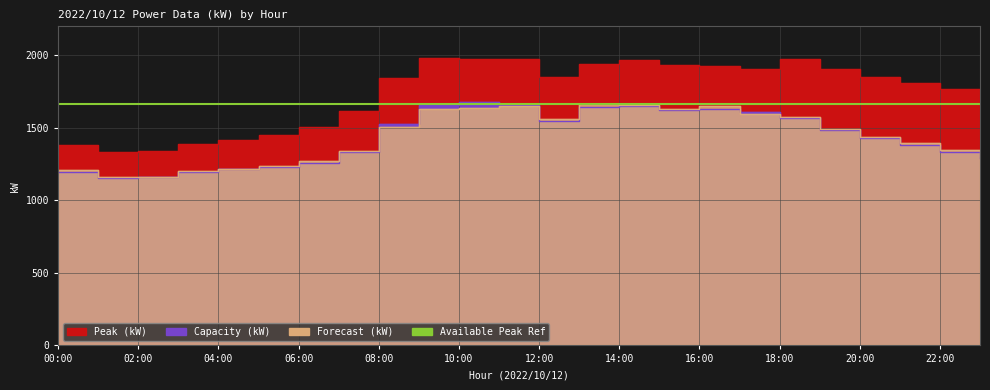

At which label does Forecast (kW) reach its peak?

13:00